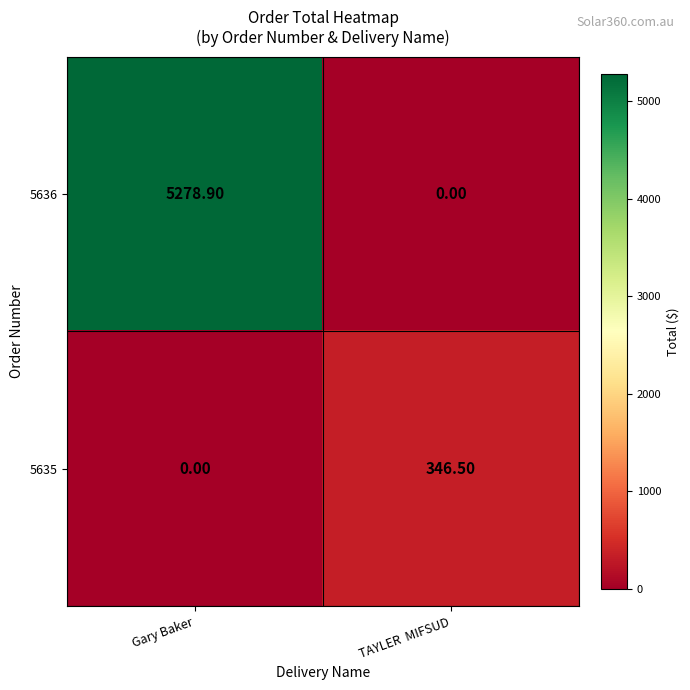

List the series in order of their overall mean, highest first.

5636, 5635